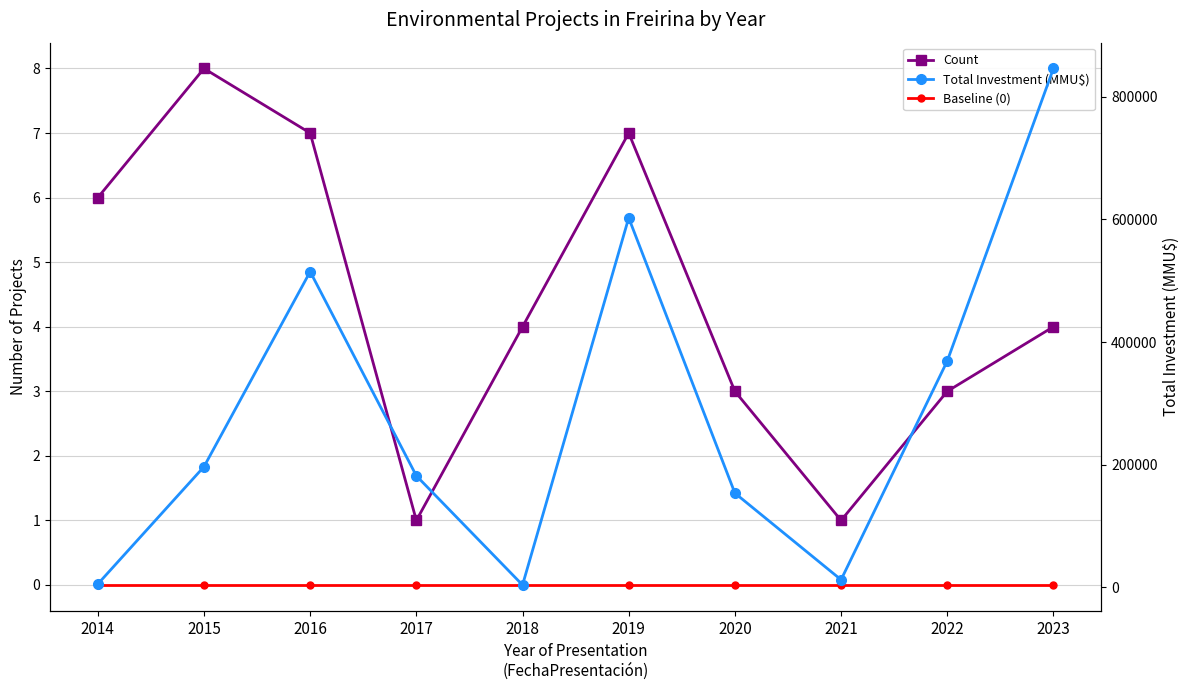

Is this an area chart (filled region under the line)?

No